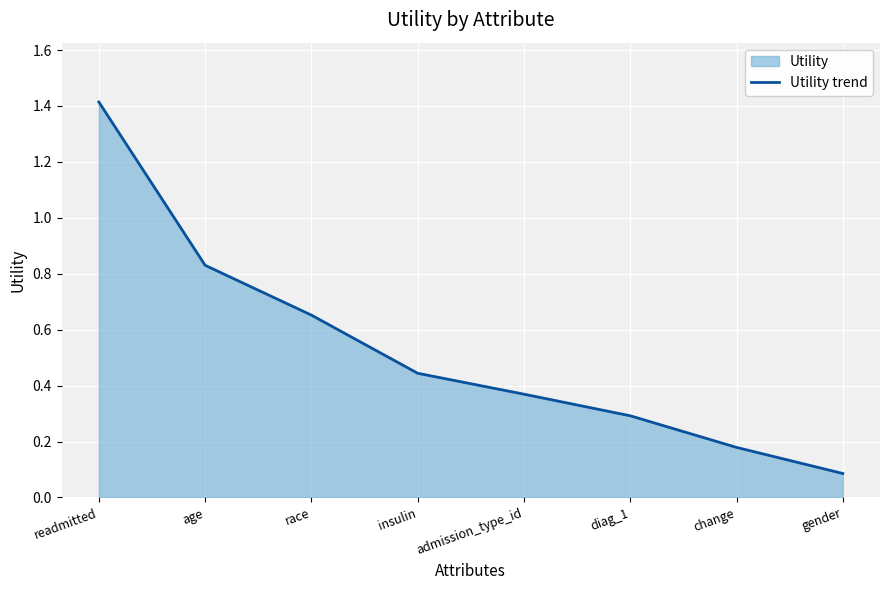

Rank the categories by value from lowest to highest.

gender, change, diag_1, admission_type_id, insulin, race, age, readmitted